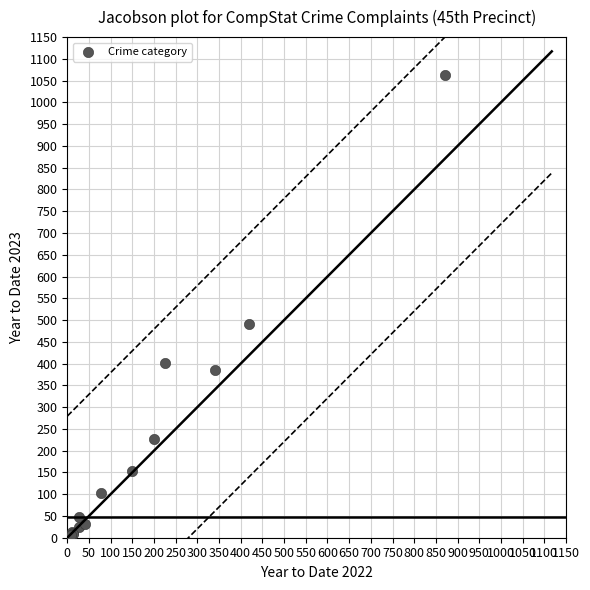

What Y value in the scatter plot is closest to 533?

490